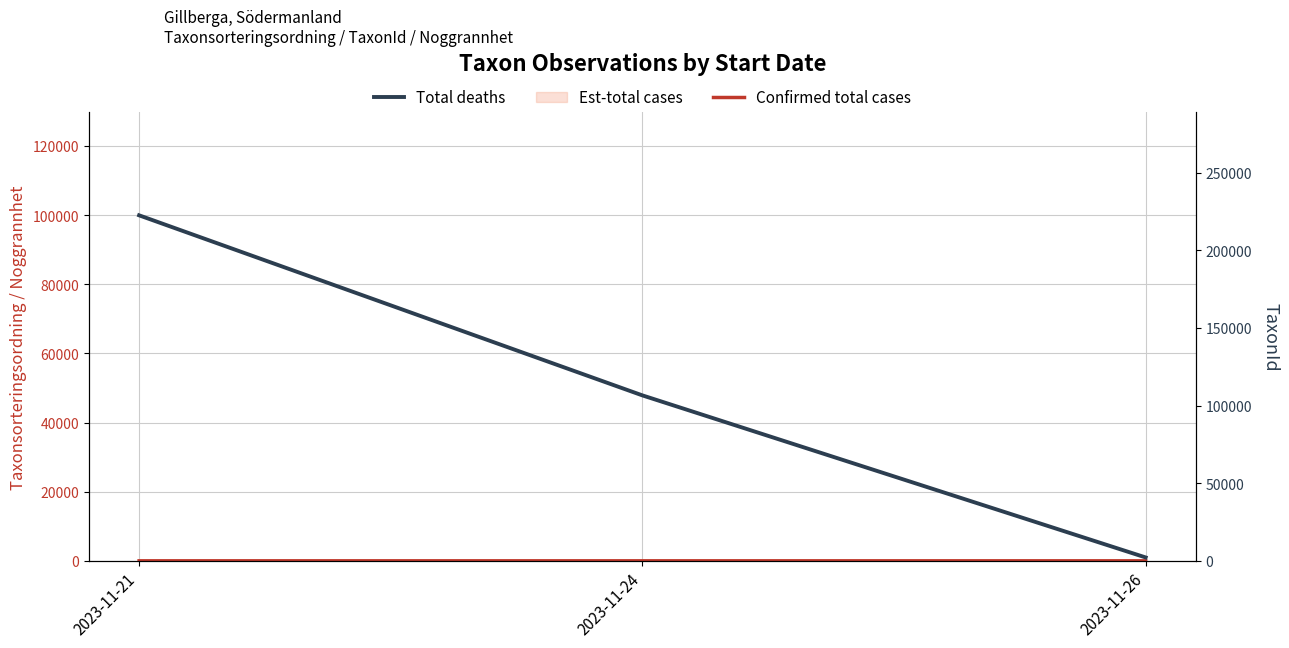

Reading left to right, extract all data points from this chart.

Confirmed total cases: 2023-11-21=3.8	2023-11-24=5.0	2023-11-26=5.5
Total deaths: 2023-11-21=222498.0	2023-11-24=106545.0	2023-11-26=2180.0